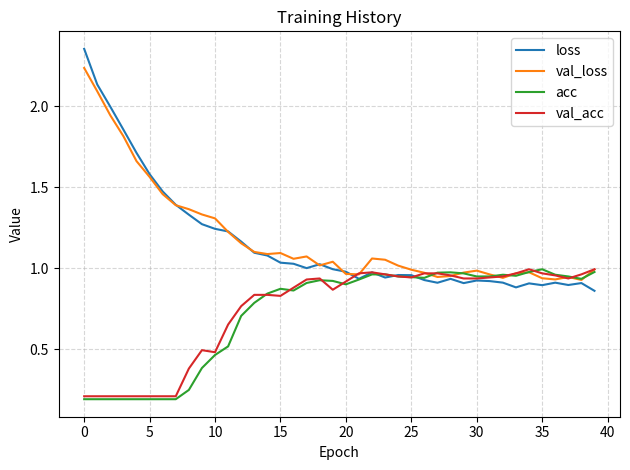

Which series has the largest range (max minus min)?

loss